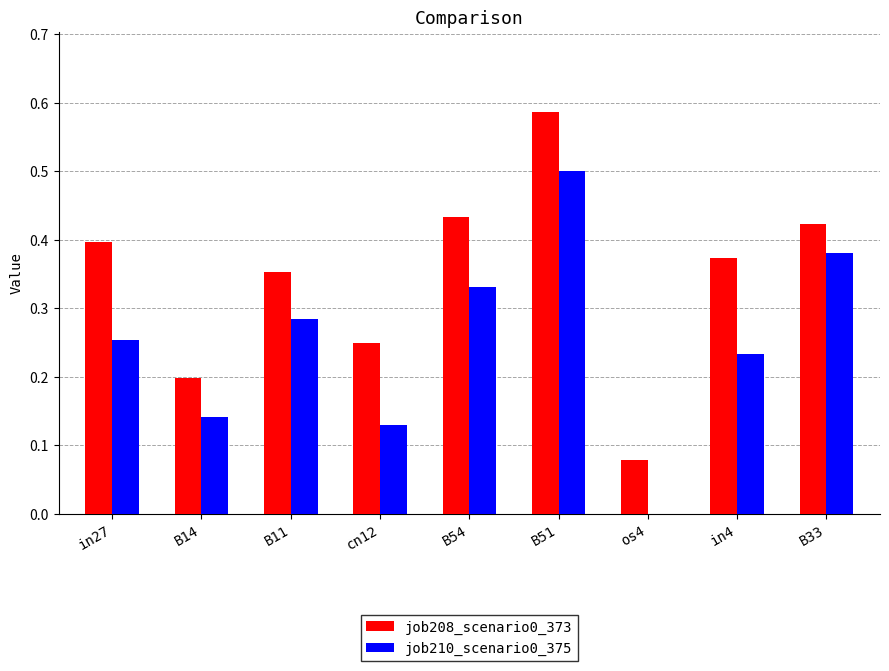

The value of job210_scenario0_375 at B33 is 0.4. True or false?

True